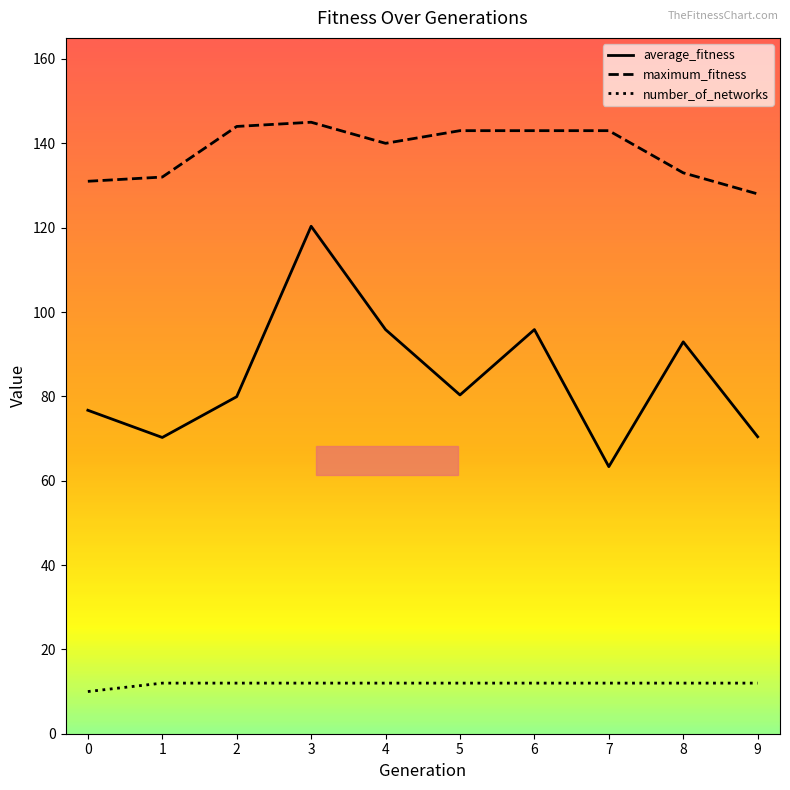

Which series has the largest range (max minus min)?

average_fitness